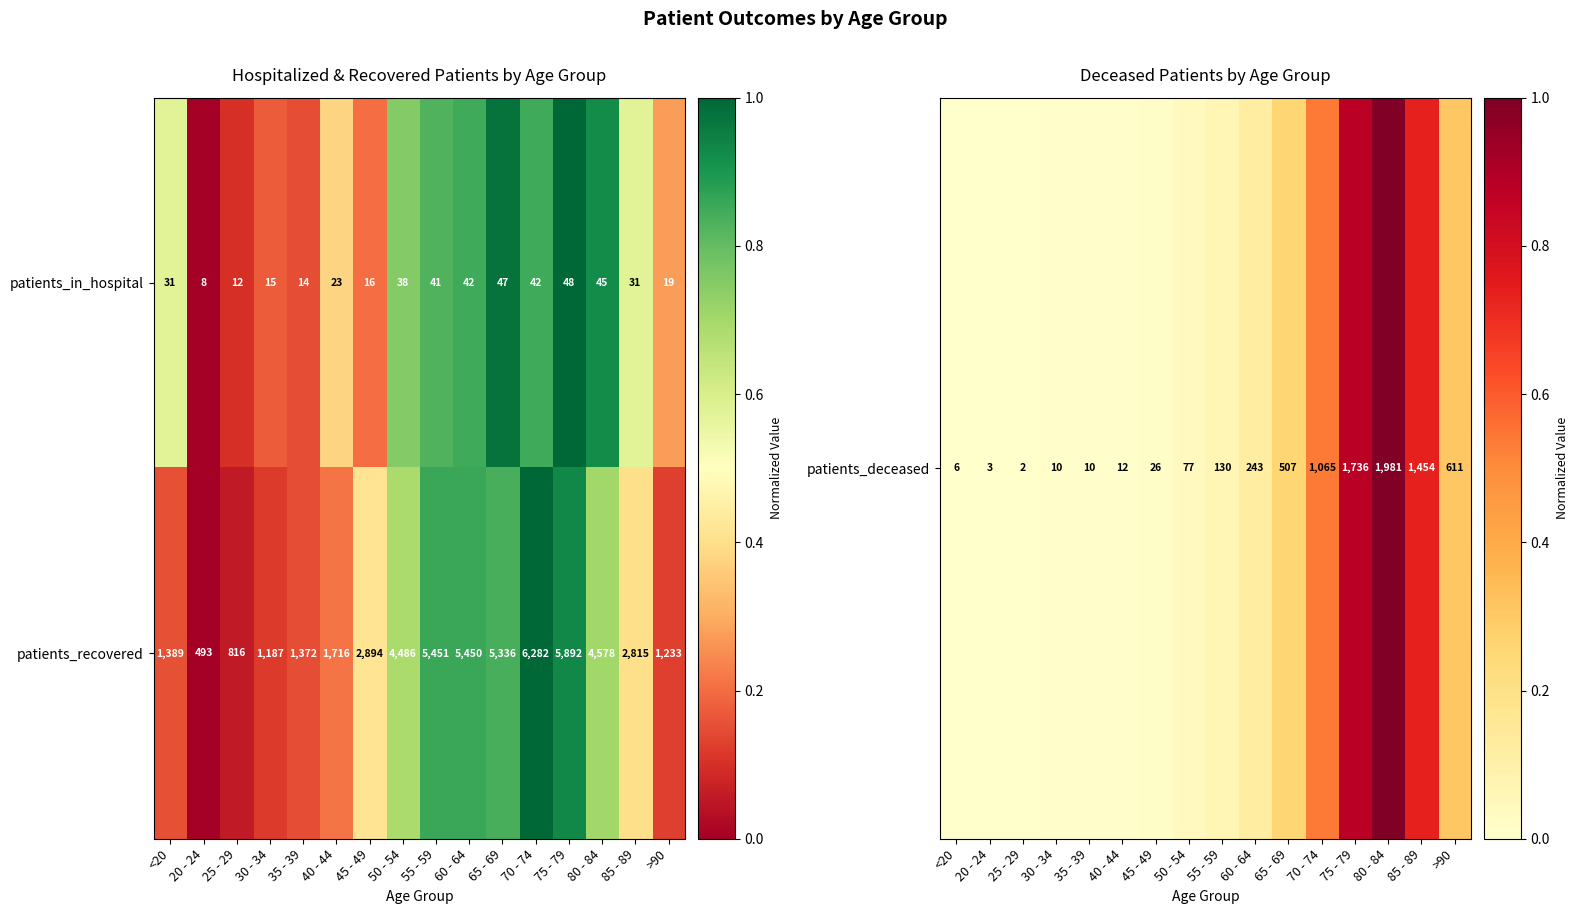

Which label corresponds to the smallest value in the chart?

20 - 24